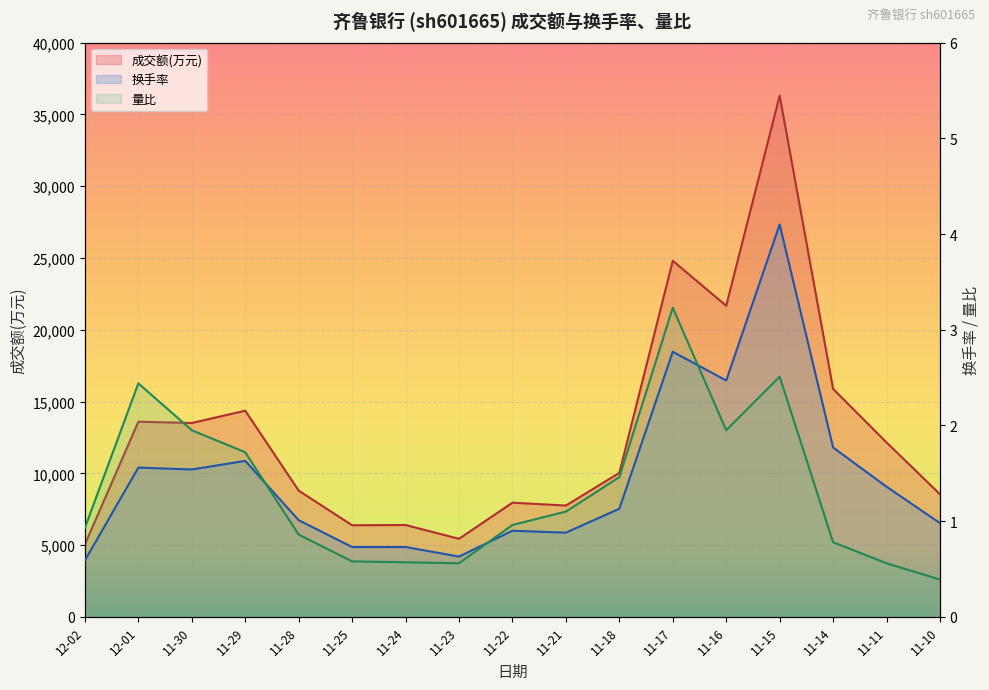

How many lines are shown in the chart?

3